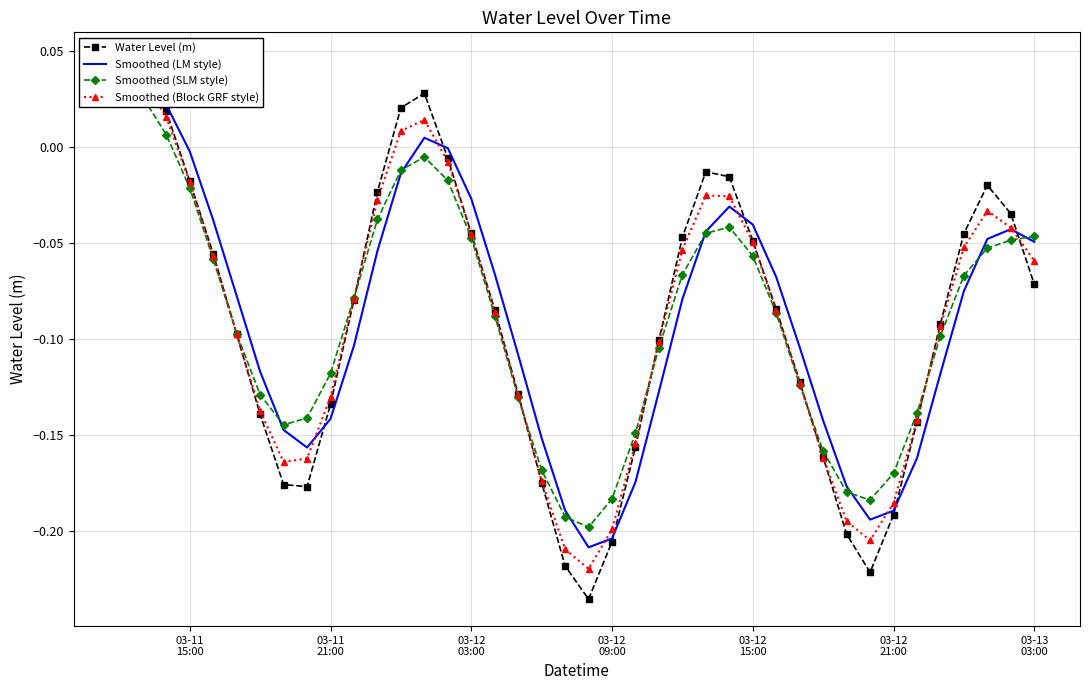

How many values in Water Level (m) are below zero?

35